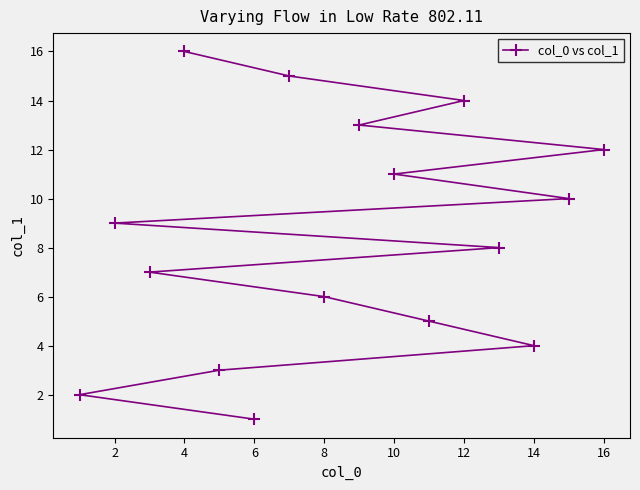

Which label corresponds to the smallest value in the chart?

6